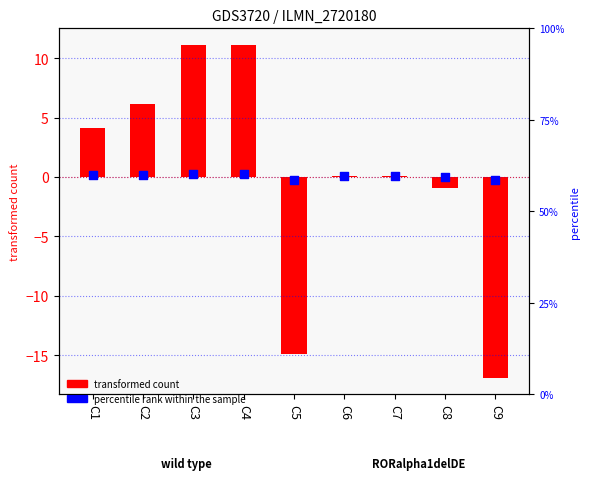

What is the total value across all series at C8?

-0.9